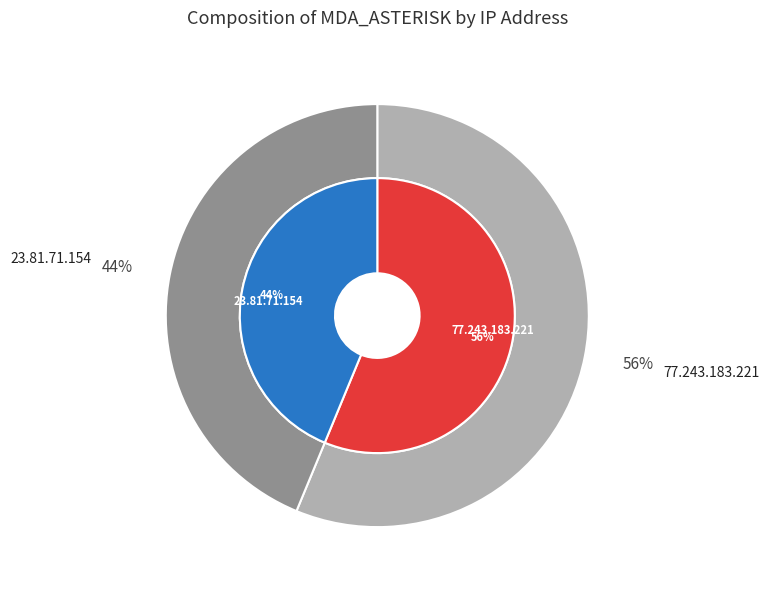

The 23.81.71.154 slice represents 38% of the pie. True or false?

False